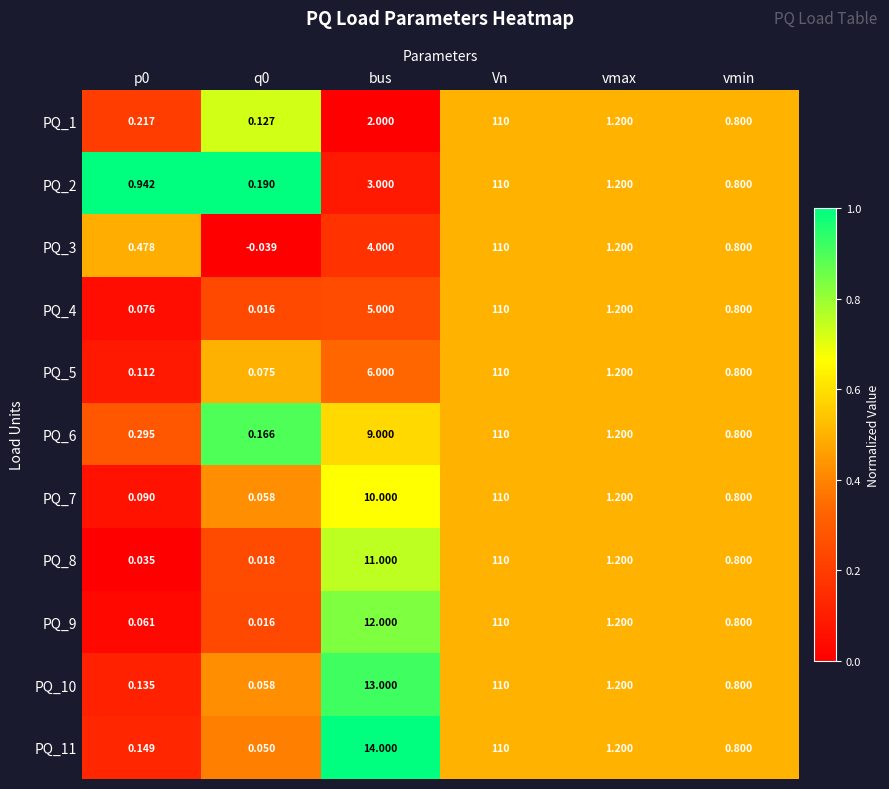

Is the value of PQ_10 at vmax greater than the value of PQ_1 at Vn?

No